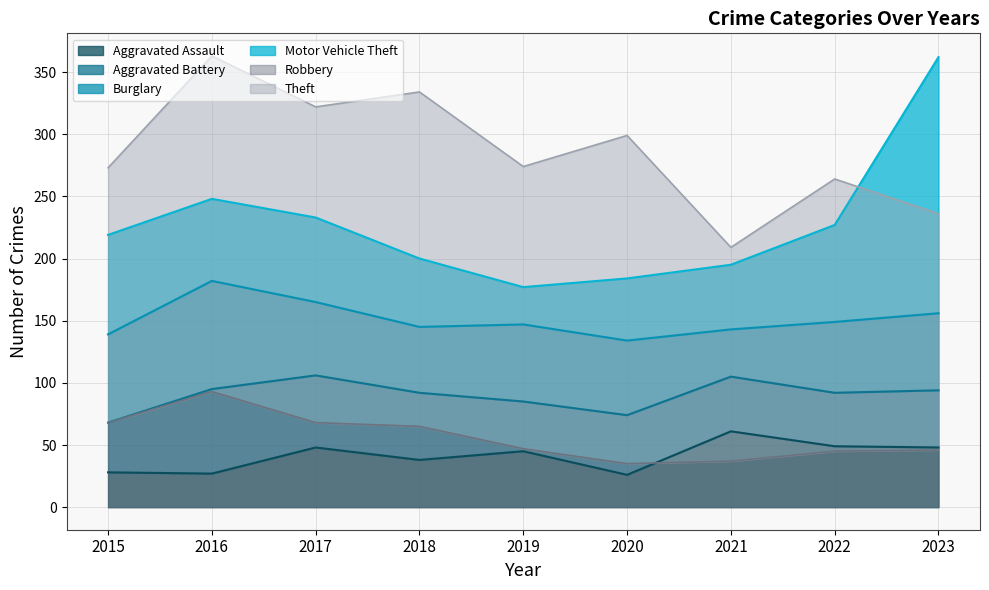

What is the average value of the Aggravated Battery series?

49